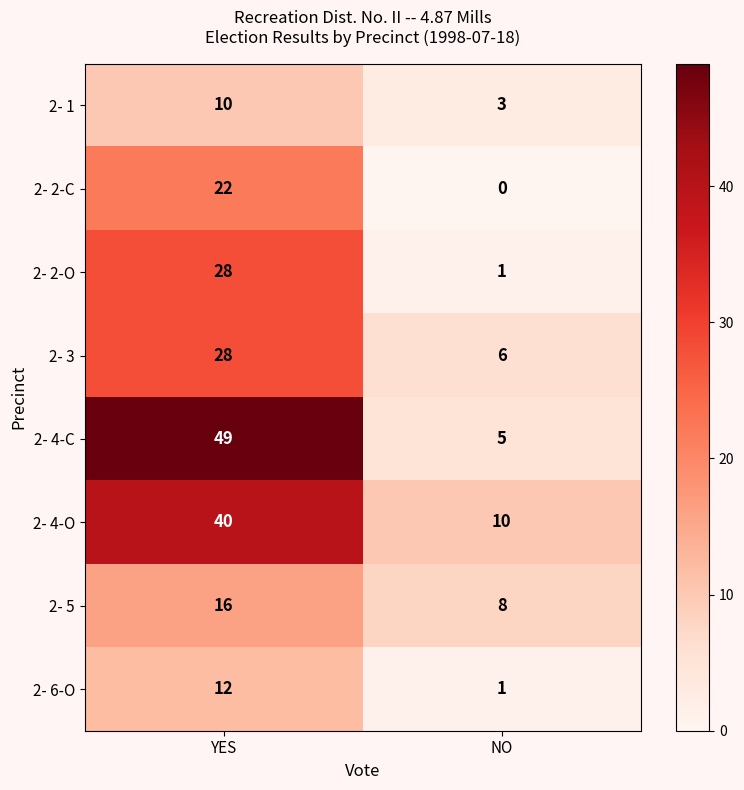

What is the maximum value for 2- 6-O?

12